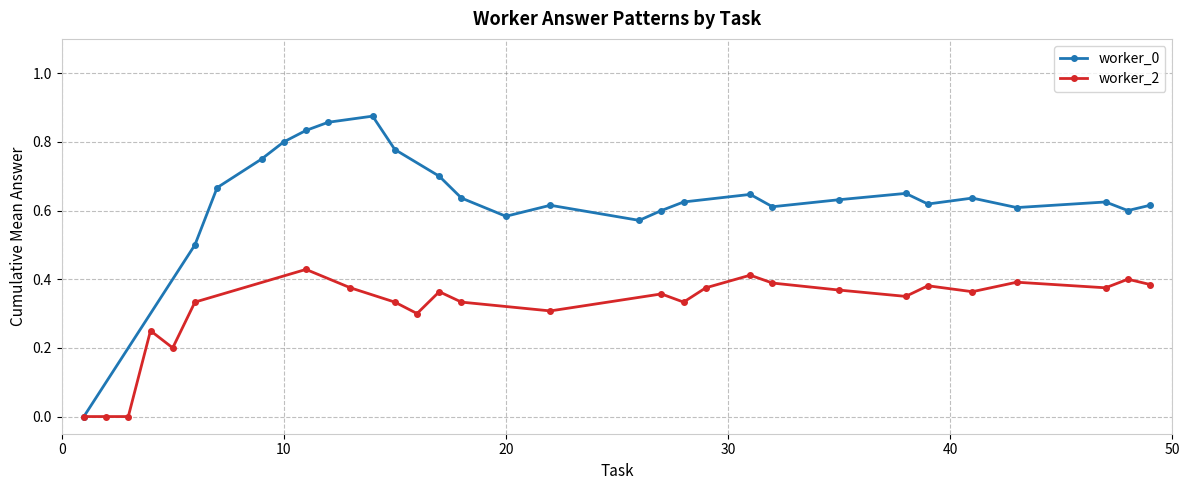

How many distinct data groups are displayed?

2